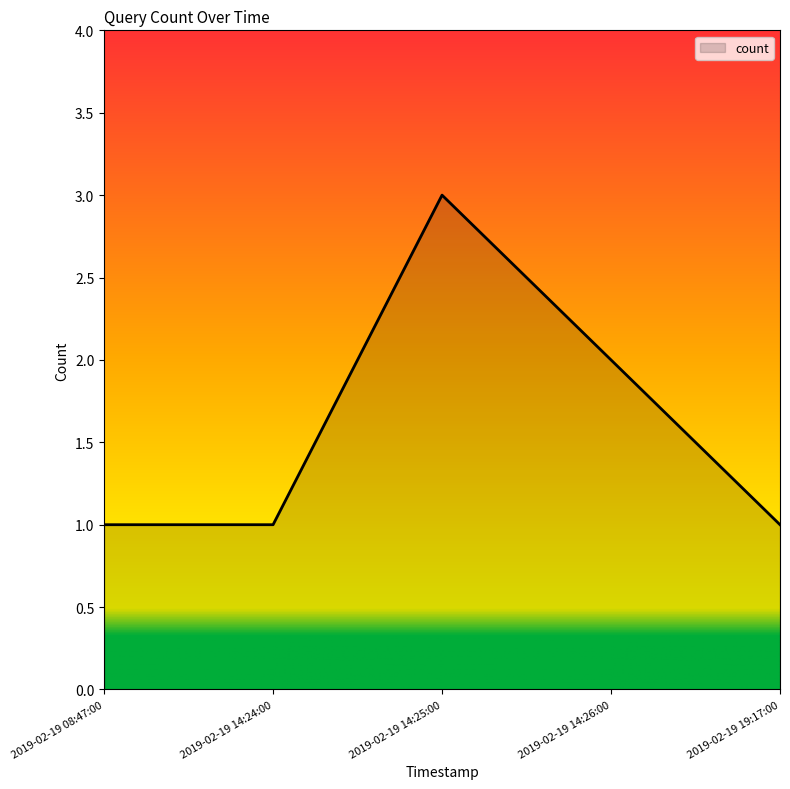

Count the values in the range 1 to 2.

4